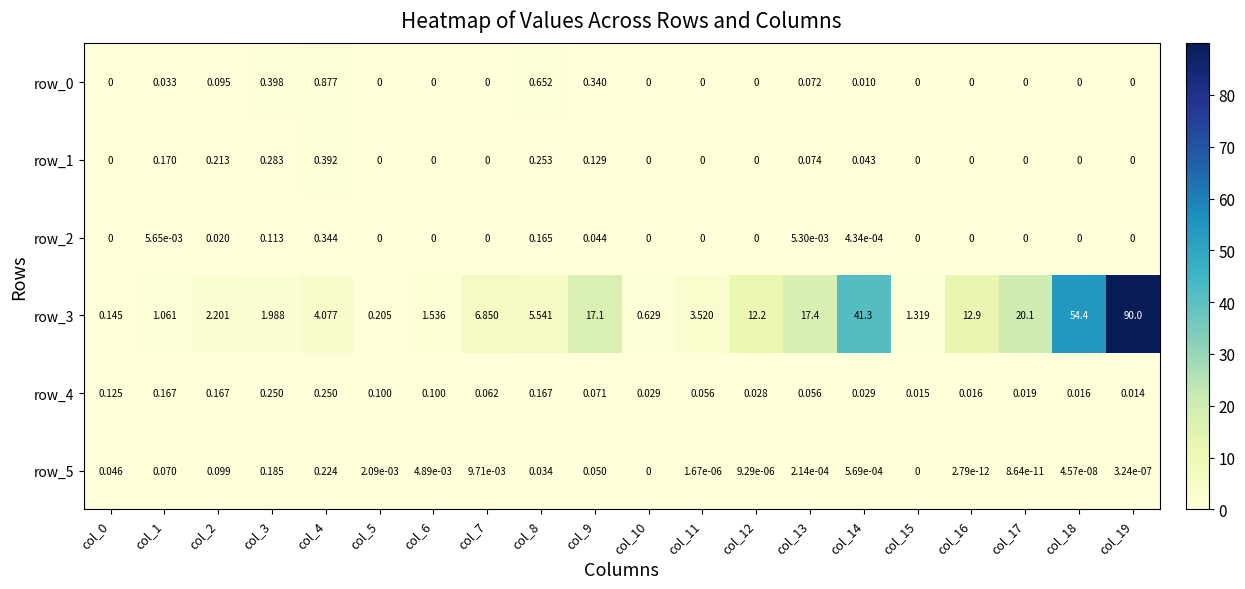

Which series has the largest total across all categories?

row_3